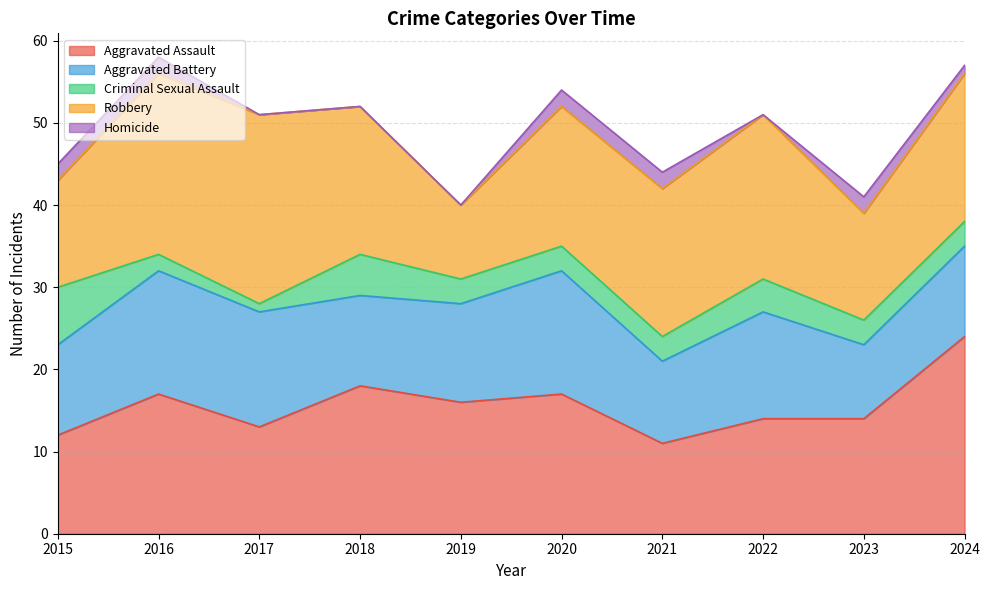

What is the sum of all Aggravated Battery values?

121